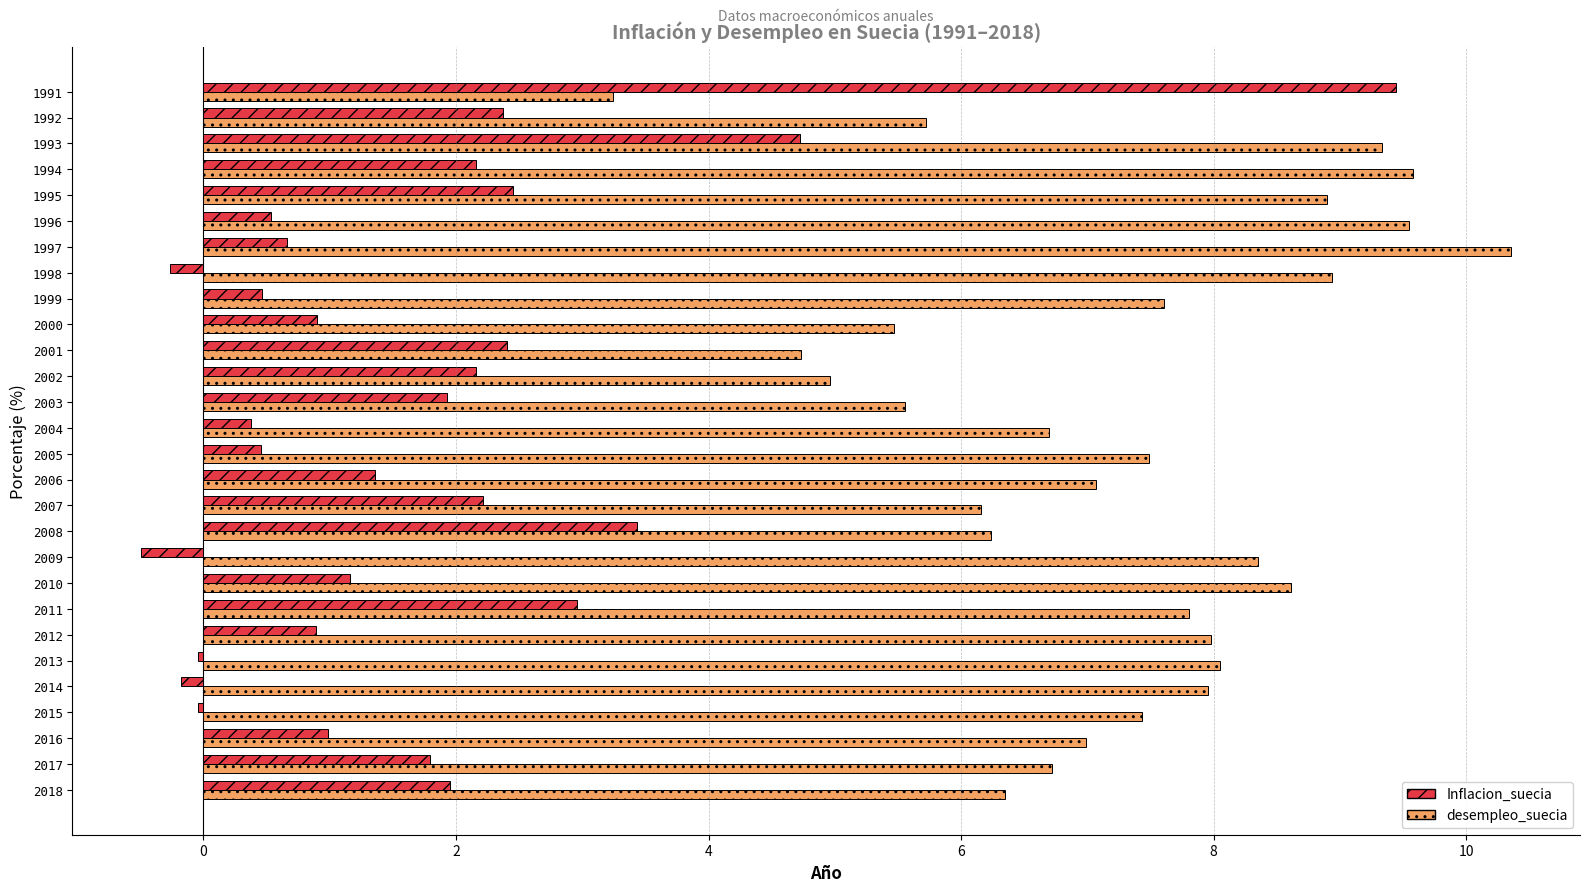

Rank the series at 2016 from highest to lowest value.

desempleo_suecia, Inflacion_suecia